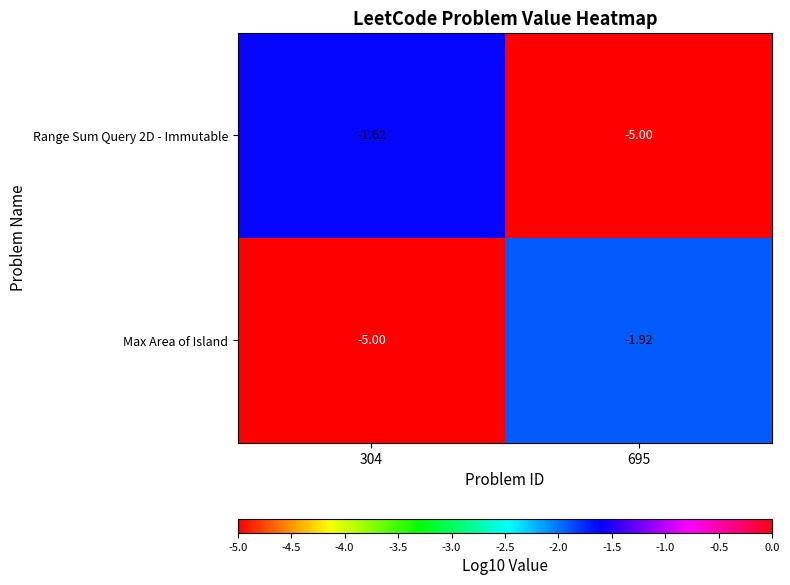

What is the smallest value displayed?

-5.0